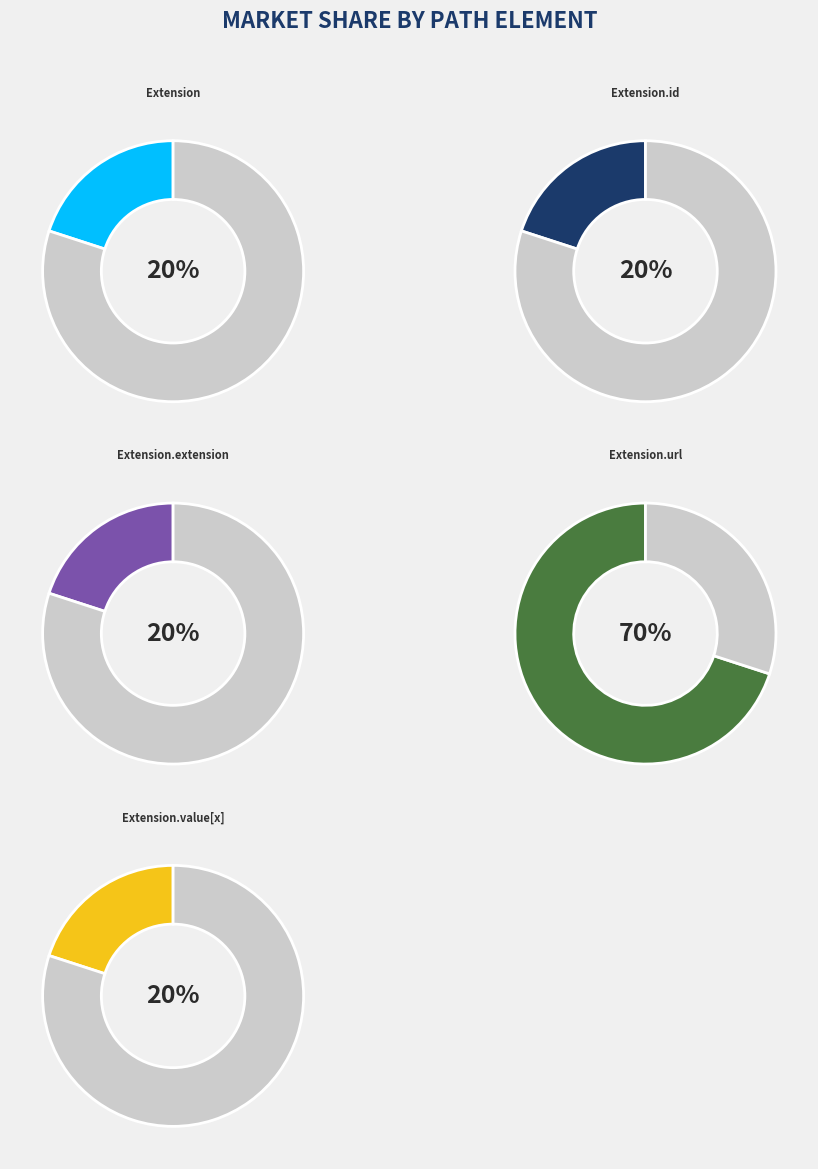

Which category has the smallest portion of the pie?

Extension